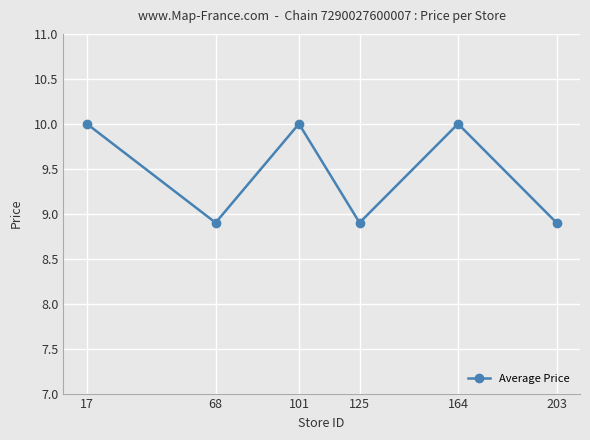

How many points are lower than both their immediate neighbors (excluding endpoints)?

2